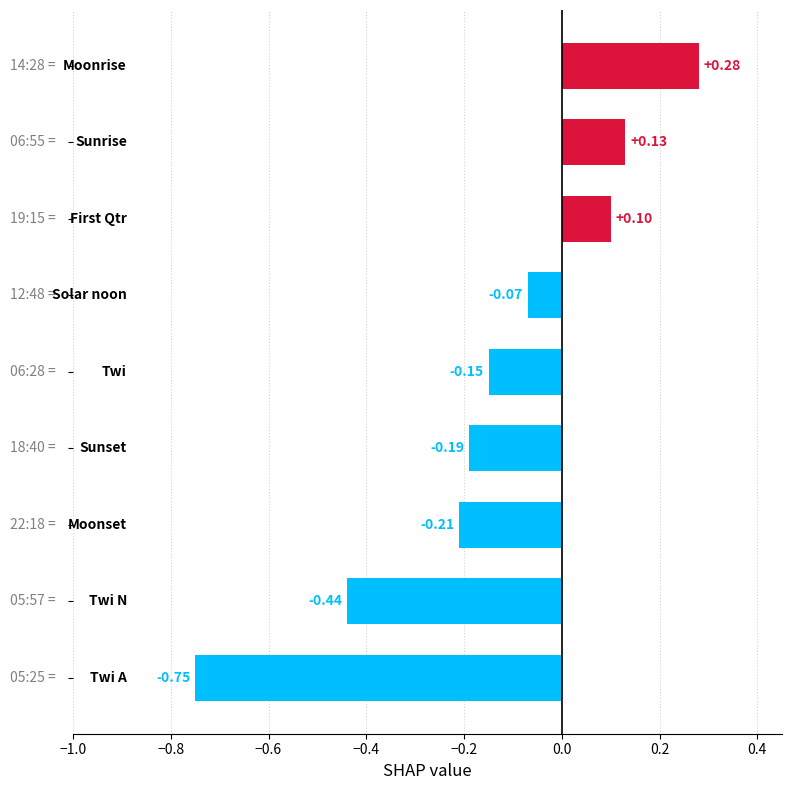

How many distinct data groups are displayed?

1